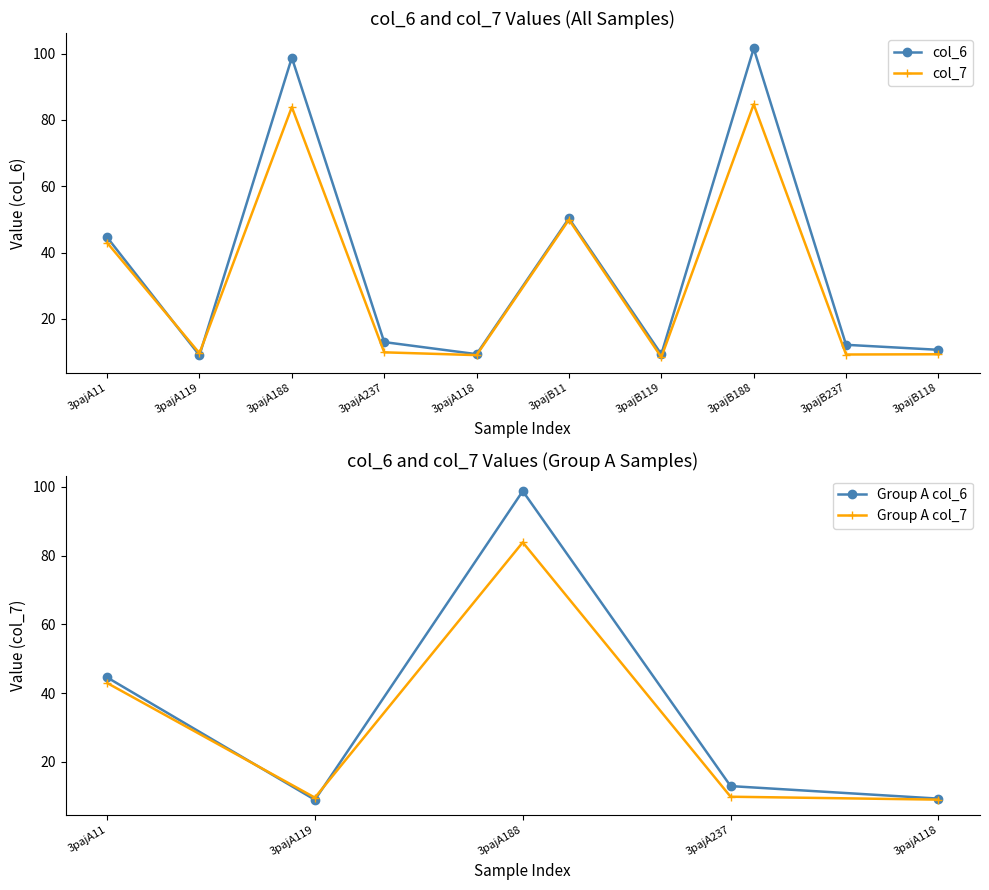

Where is the first local minimum for col_7?

3pajA119